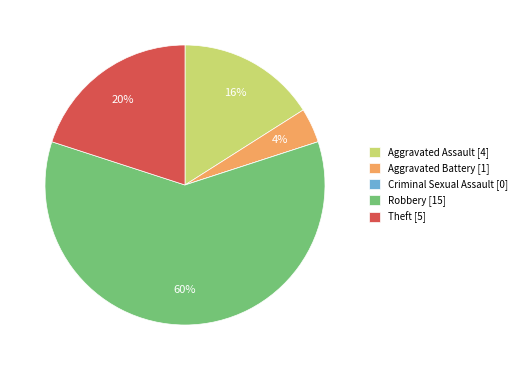

Approximately how many times larger is the value at Aggravated Assault compared to Theft?

0.8